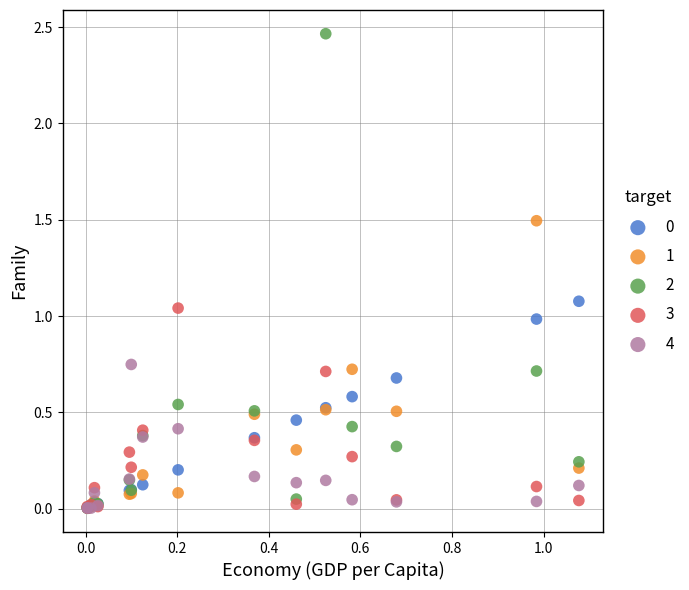

Which series reaches the maximum Y coordinate?

2